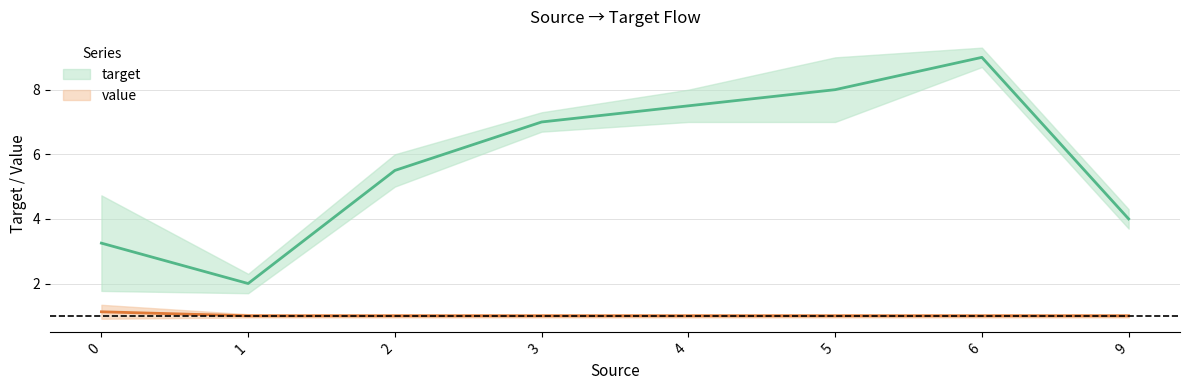

True or false: target and value intersect in this chart.

False